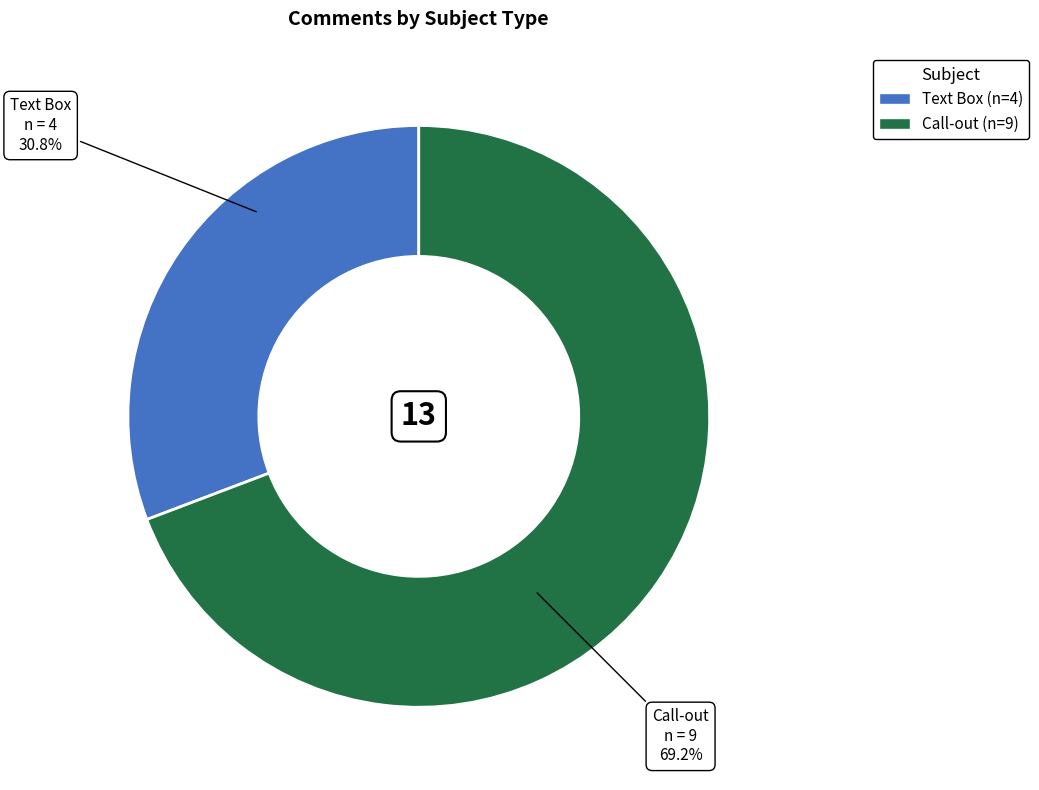

Count the number of slices in the pie.

2